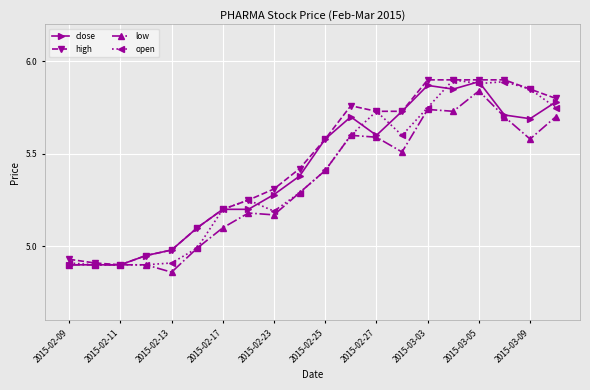

Reading right to left, list all the values displayed in this chart.

close: 5.8	5.7	5.7	5.9	5.8	5.9	5.7	5.6	5.7	5.6	5.4	5.3	5.2	5.2	5.1	5.0	5.0	4.9	4.9	4.9
high: 5.8	5.8	5.9	5.9	5.9	5.9	5.7	5.7	5.8	5.6	5.4	5.3	5.2	5.2	5.1	5.0	5.0	4.9	4.9	4.9
low: 5.7	5.6	5.7	5.8	5.7	5.7	5.5	5.6	5.6	5.4	5.3	5.2	5.2	5.1	5.0	4.9	4.9	4.9	4.9	4.9
open: 5.8	5.8	5.9	5.9	5.9	5.8	5.6	5.7	5.6	5.4	5.3	5.2	5.2	5.2	5.0	4.9	4.9	4.9	4.9	4.9